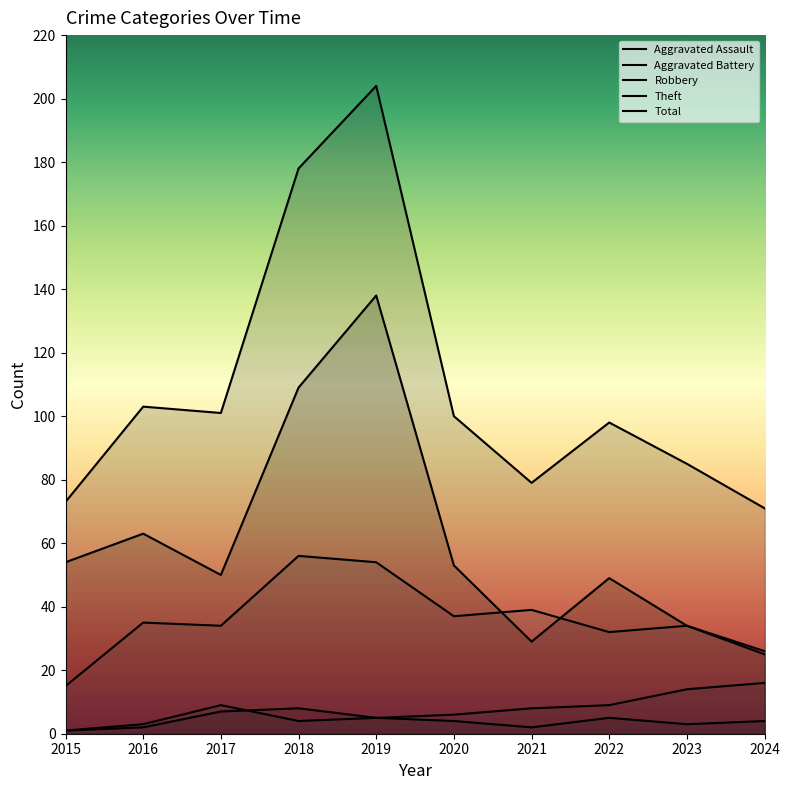

How many categories are shown in the chart?

10